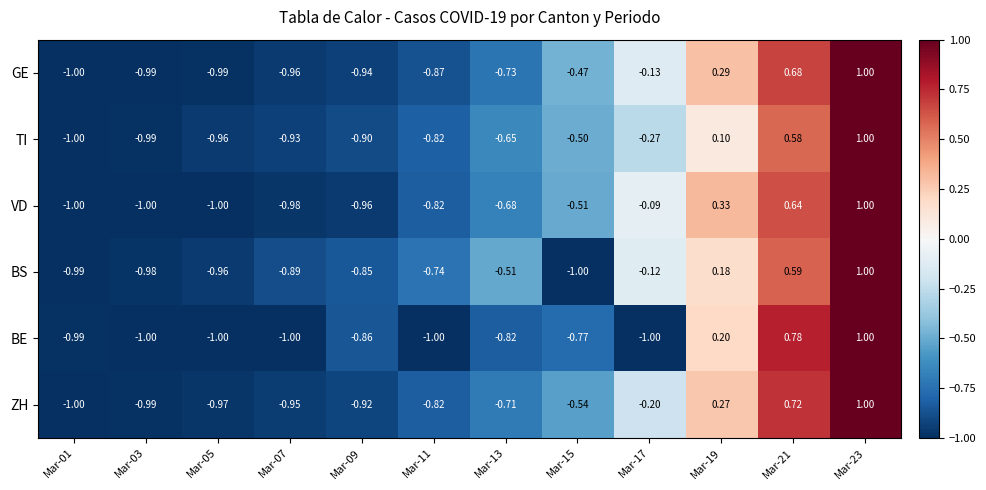

Which series changed the most between Mar-05 and Mar-13?

BS